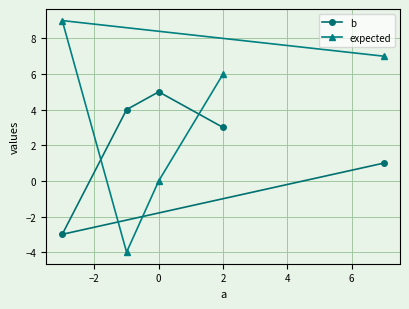

The value of b at 0 is 5. True or false?

True